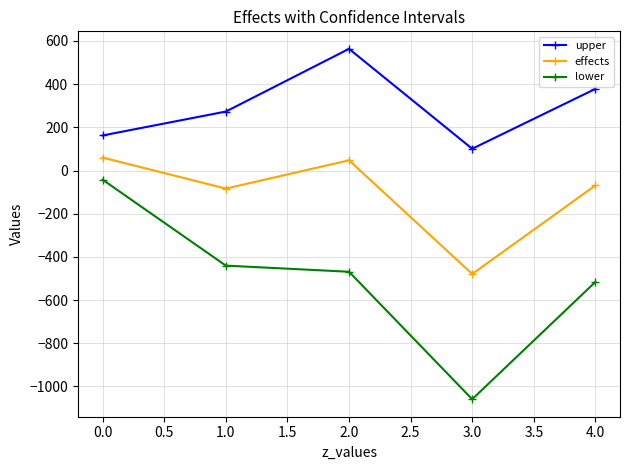

What is the spread (max minus min) of values at 1.0?

713.3